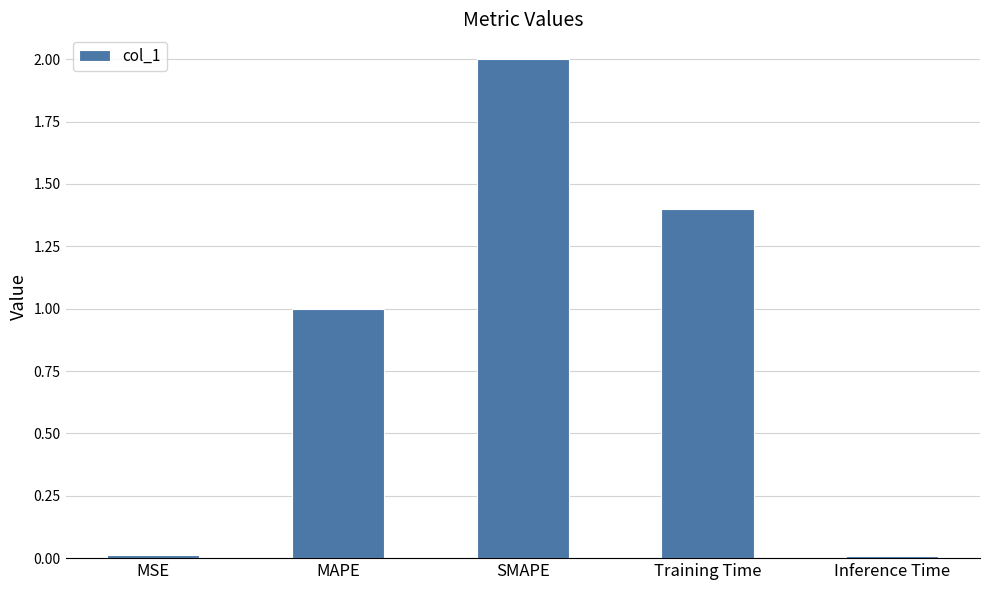

What position from the right is Inference Time?

1